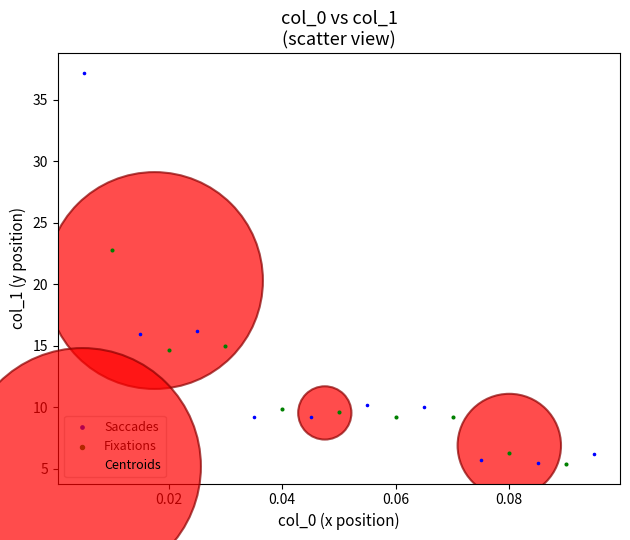

Which series has the largest Y range (max minus min)?

Saccades